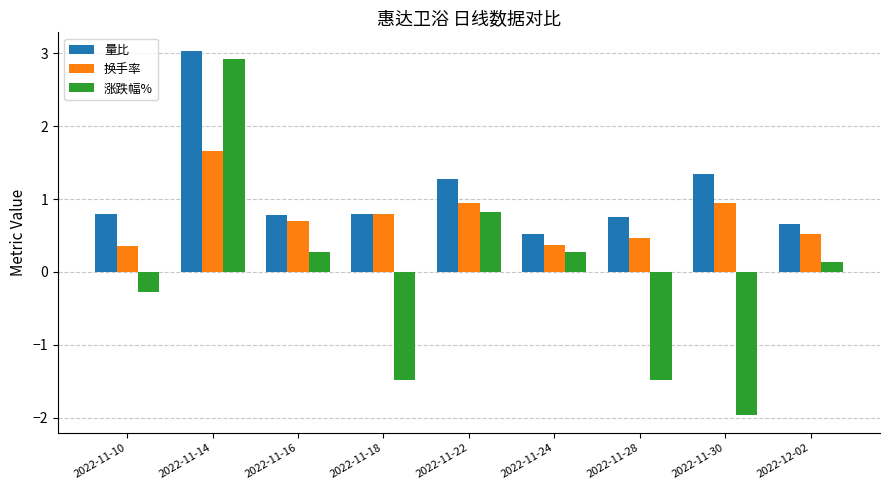

How many data points does each series have?

9